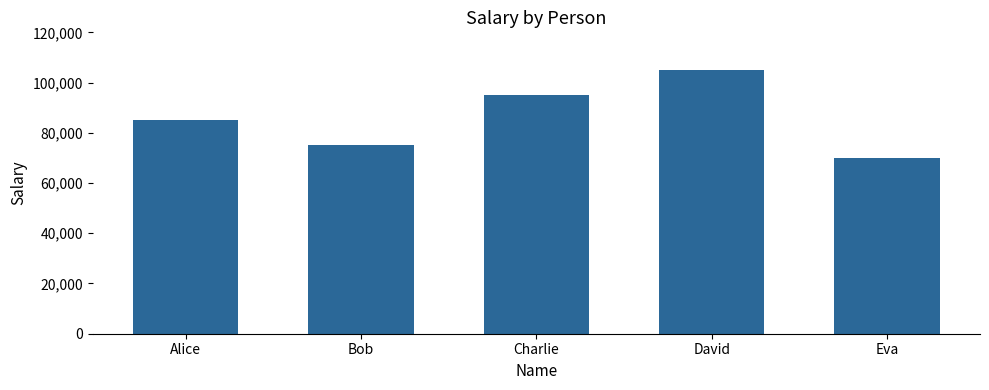

At which category does the chart reach its peak across all series?

David